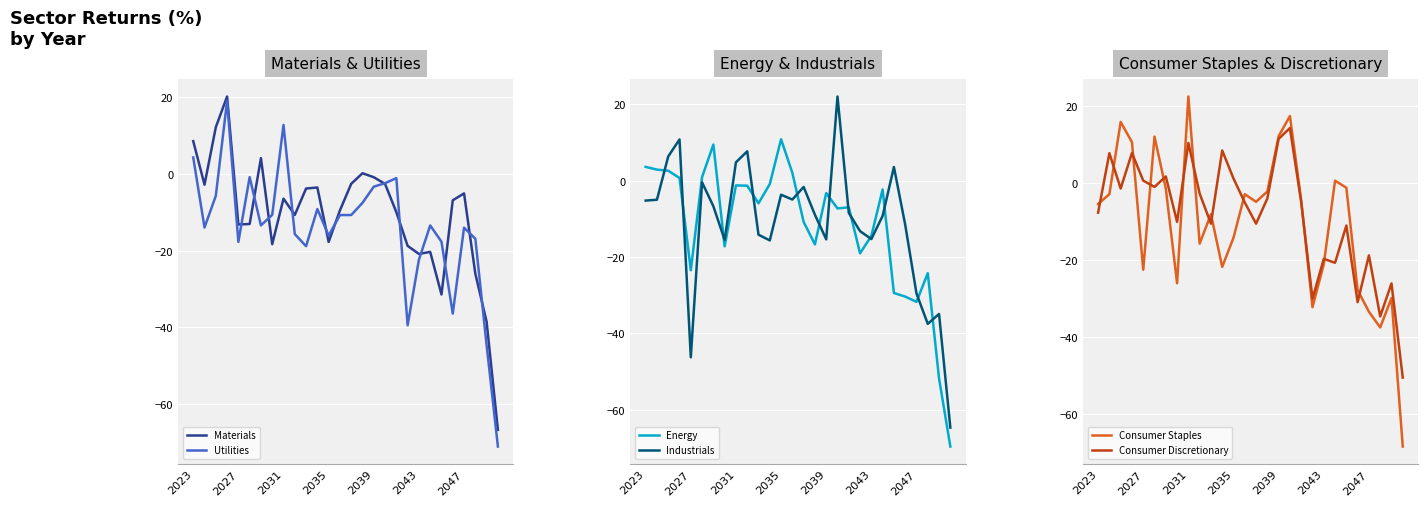

Which category has the highest value in the Consumer Staples series?

2031